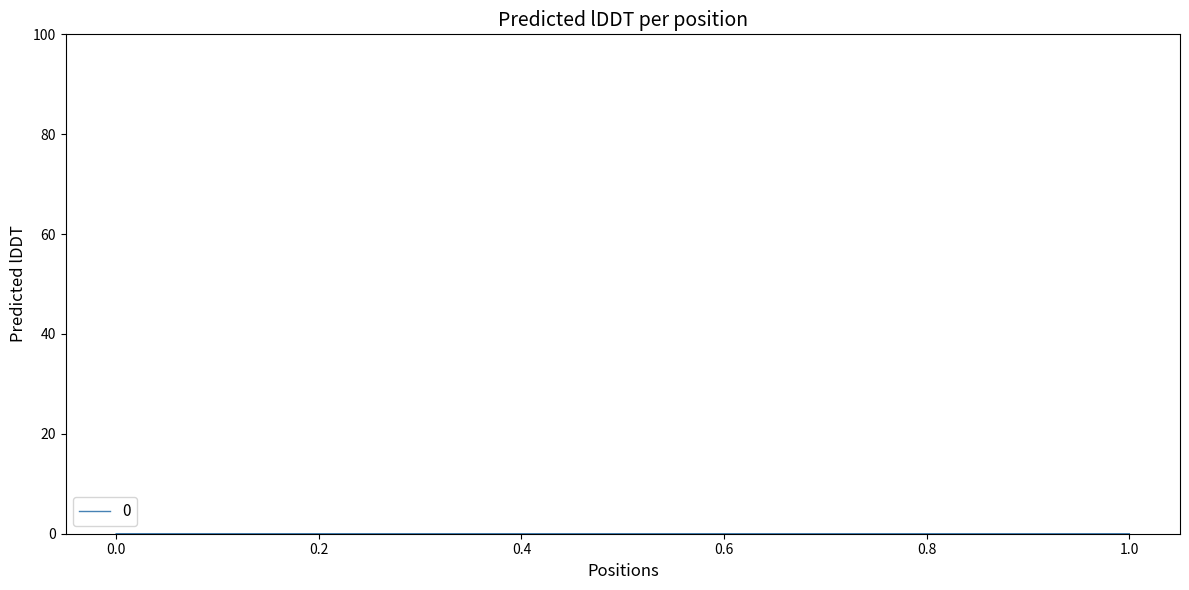

Does the chart display data point markers on the line(s)?

No